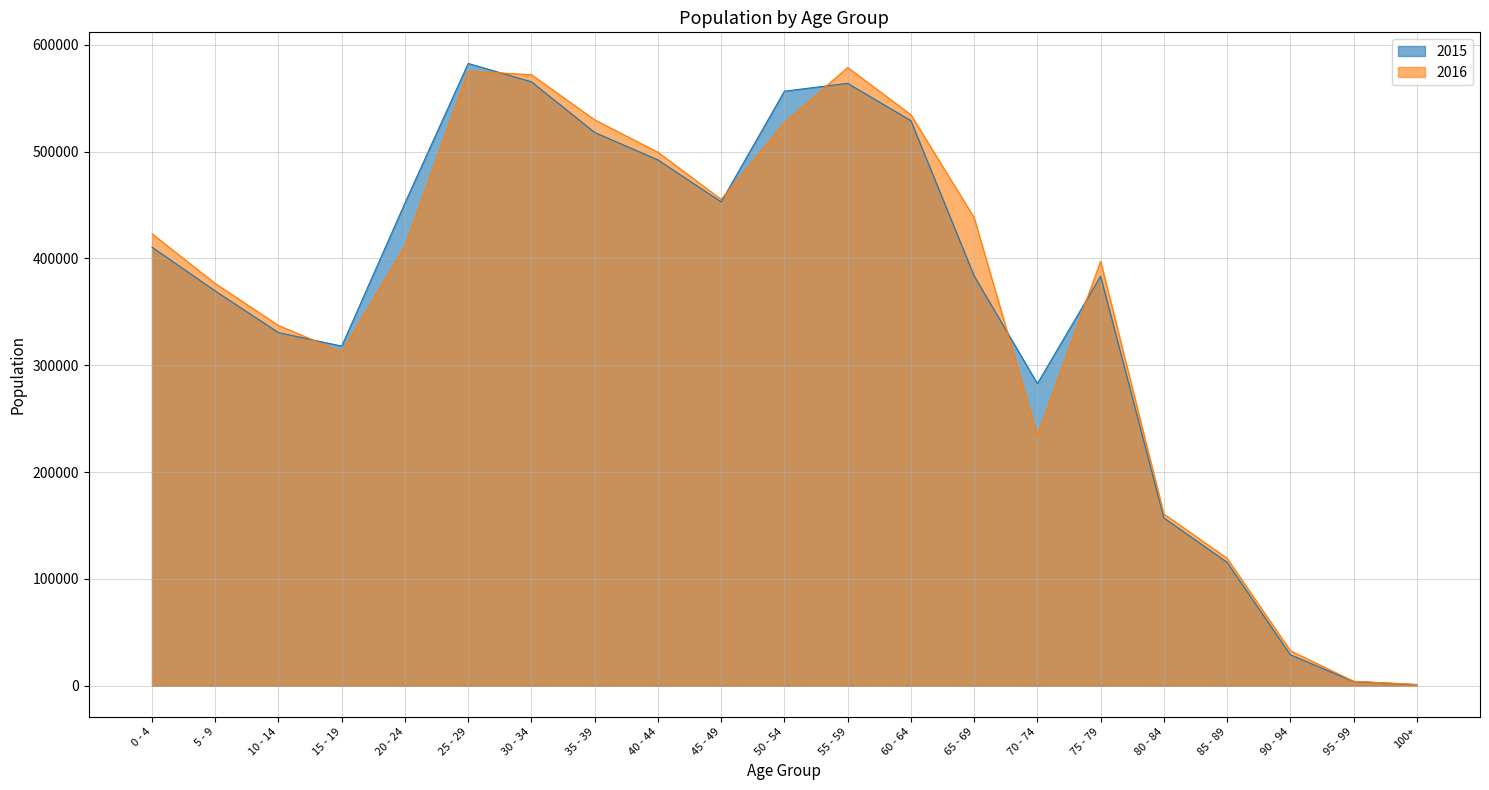

What is the difference between the maximum and second lowest values in the 2015 series?

578625